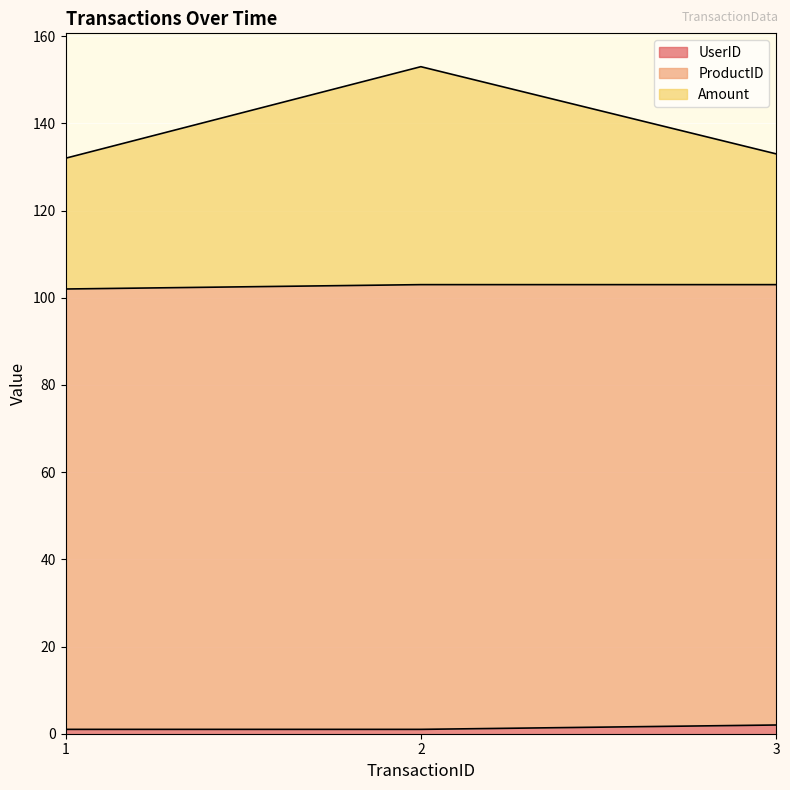

True or false: UserID has a value of 1.0 at 1.

True